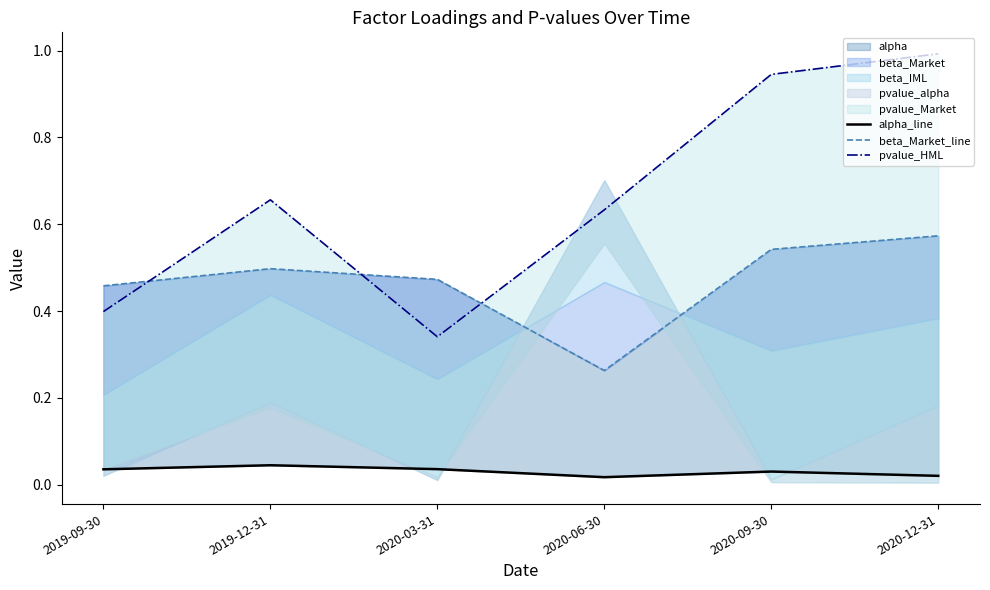

At how many categories does at least one series exceed 0?

6